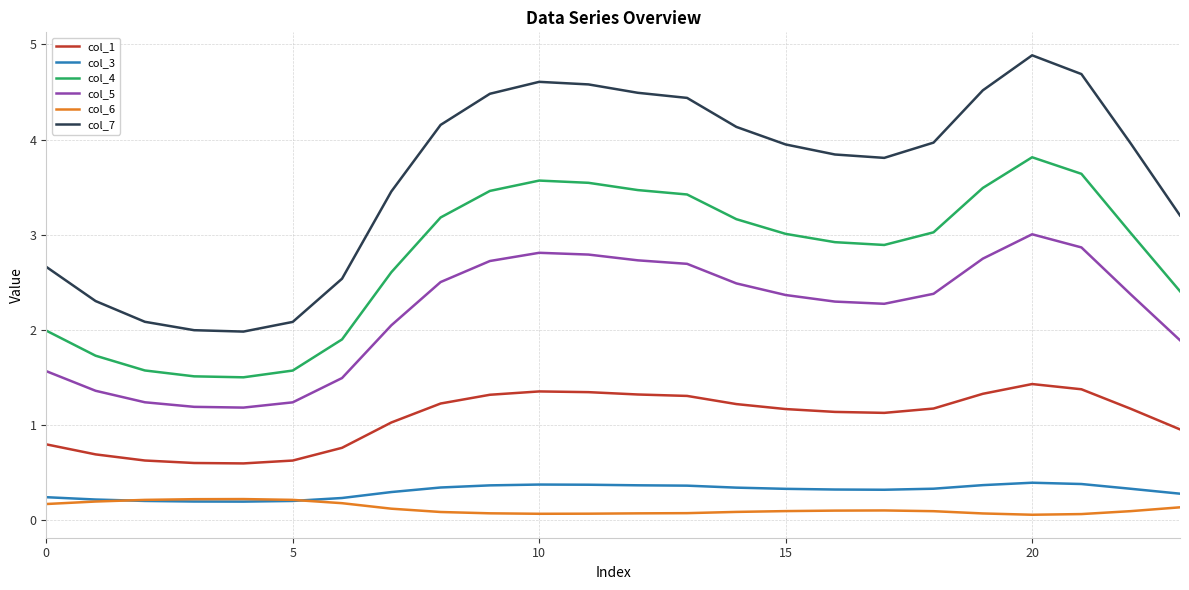

Which series has the widest spread of values?

col_7